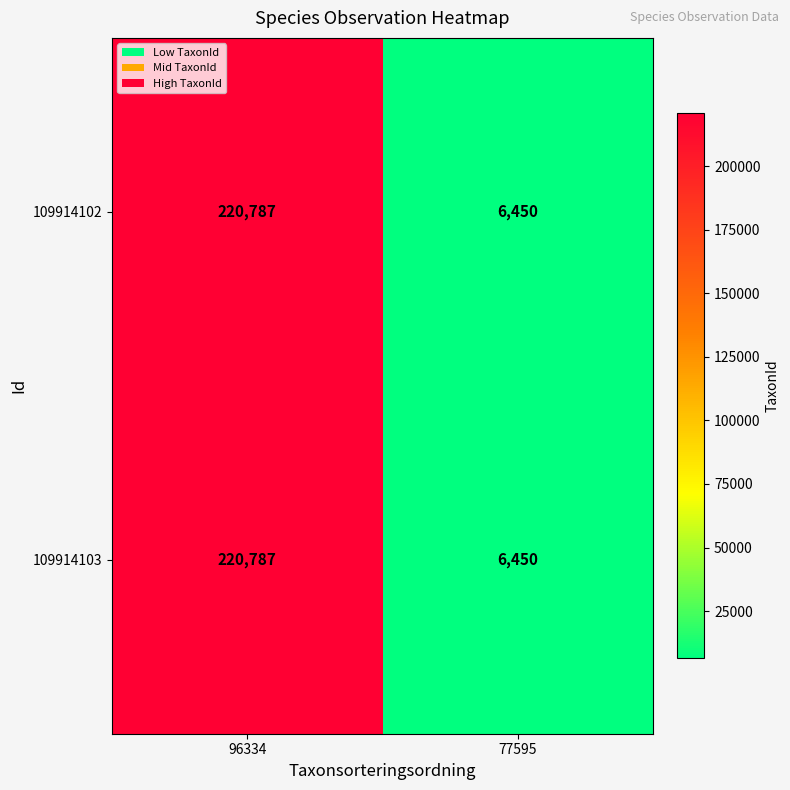

Where is 109914103 nearest to the value 113618?

77595